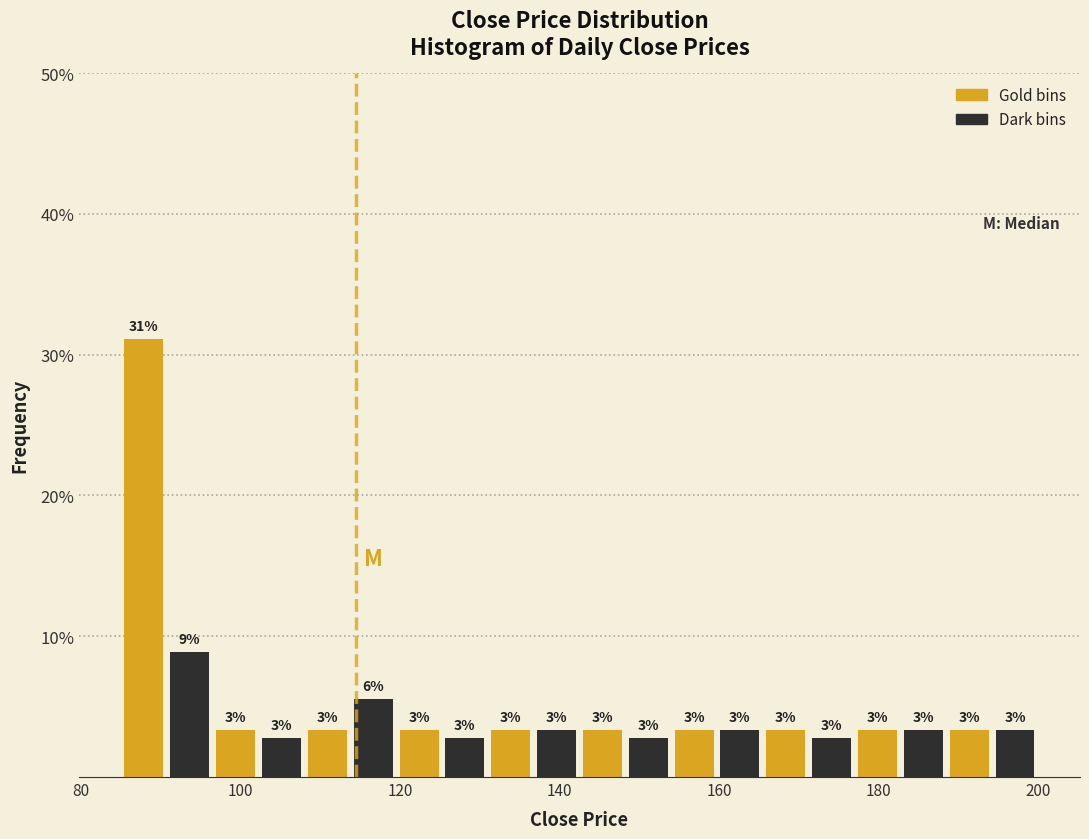

Around what value on the x-axis is the tallest bar? Give the approximate position of its centre, as read against the axis.

88